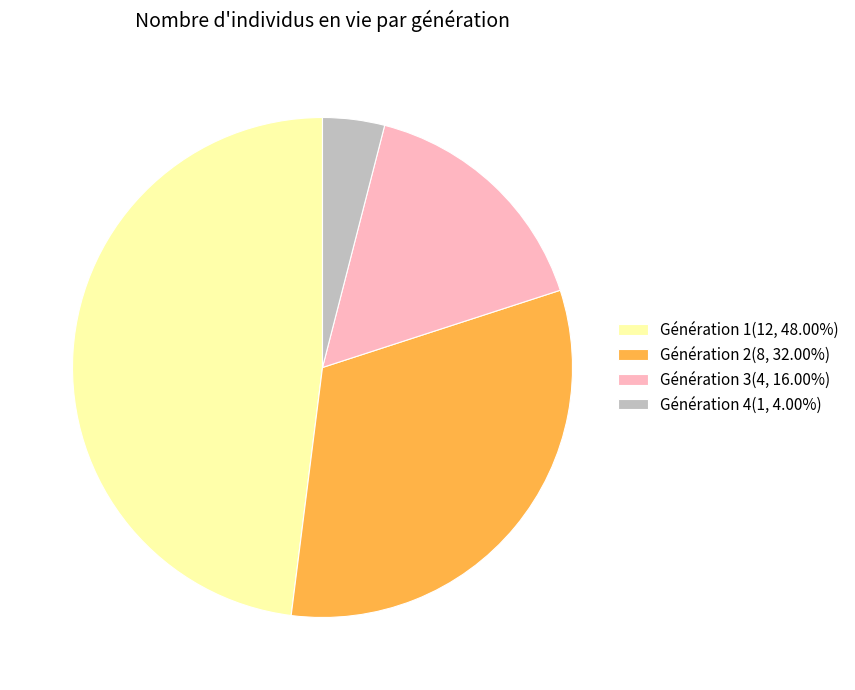

Is there a majority slice in this chart?

No